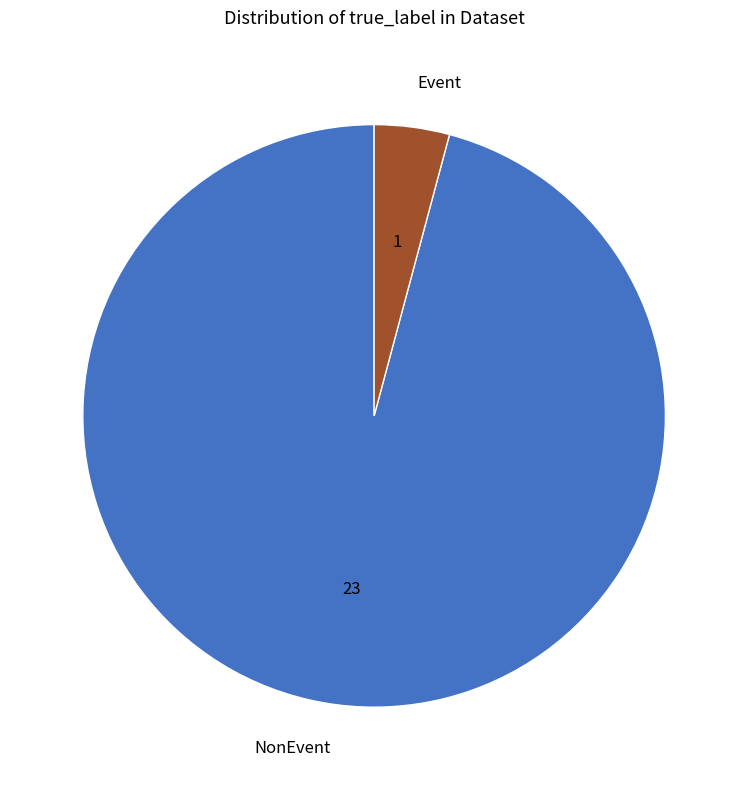

How many segments does this pie chart have?

2